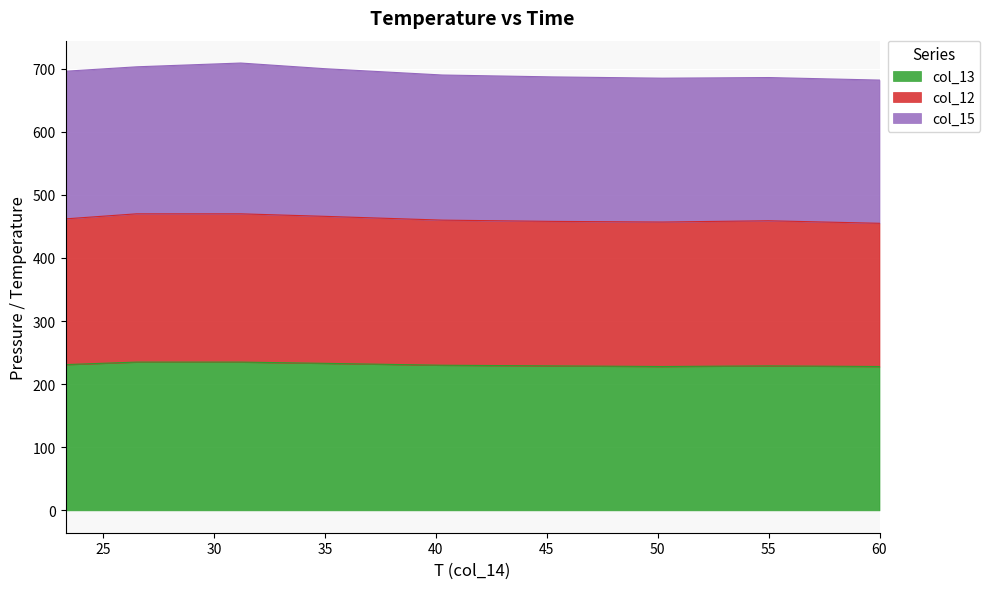

What is the maximum value for col_13?

235